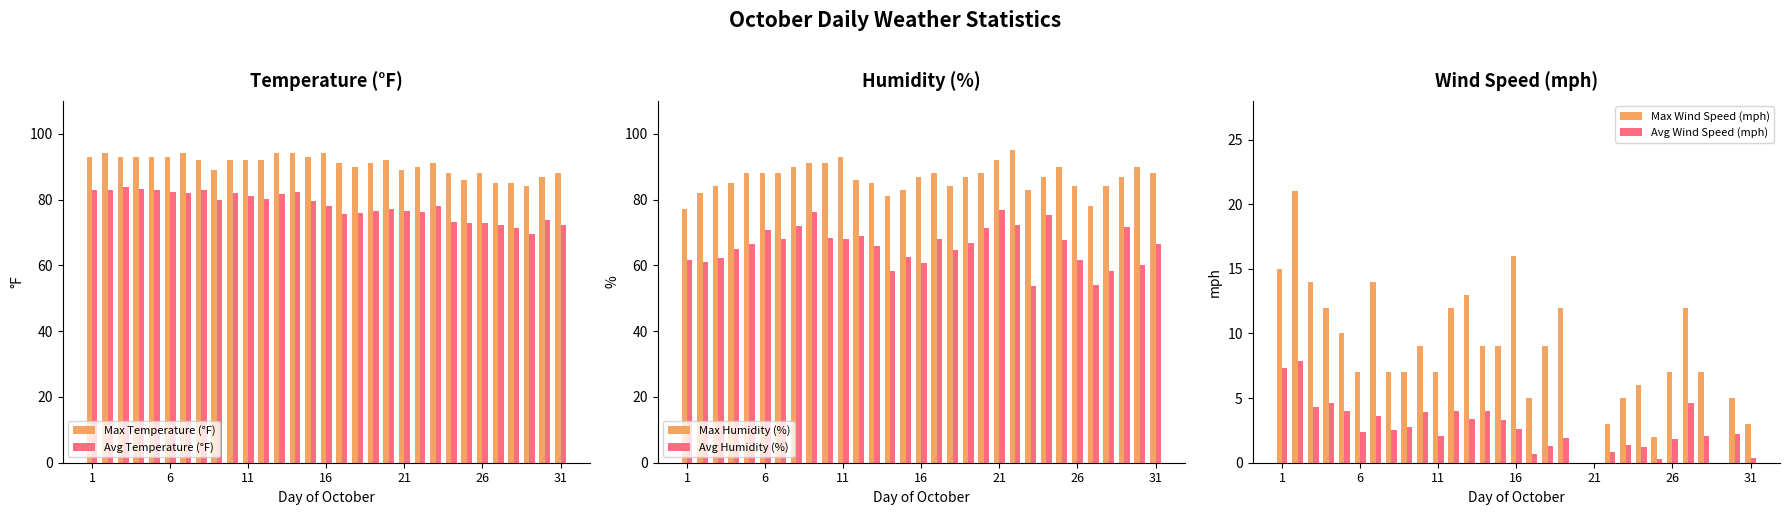

Is it true that Max Wind Speed (mph) equals 9.5 at 26?

False